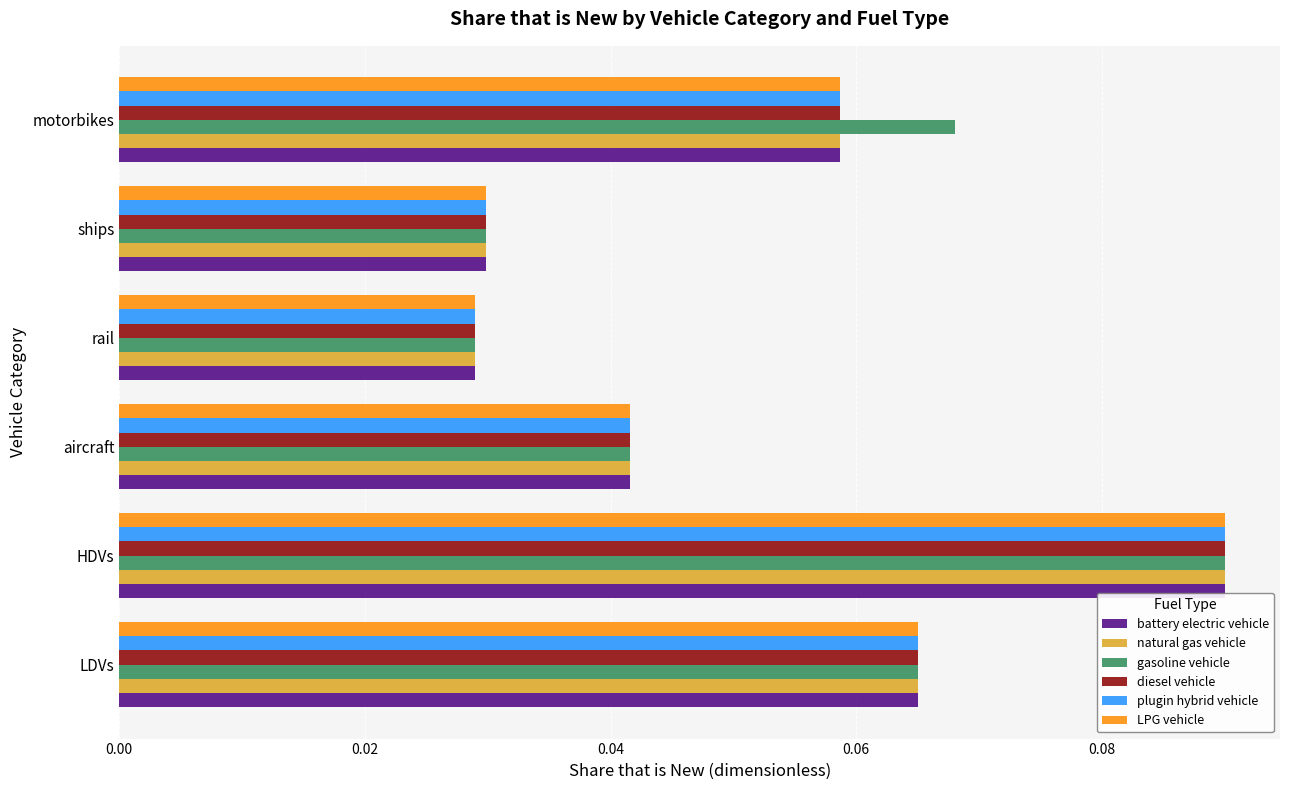

At how many categories does at least one series exceed 0?

6